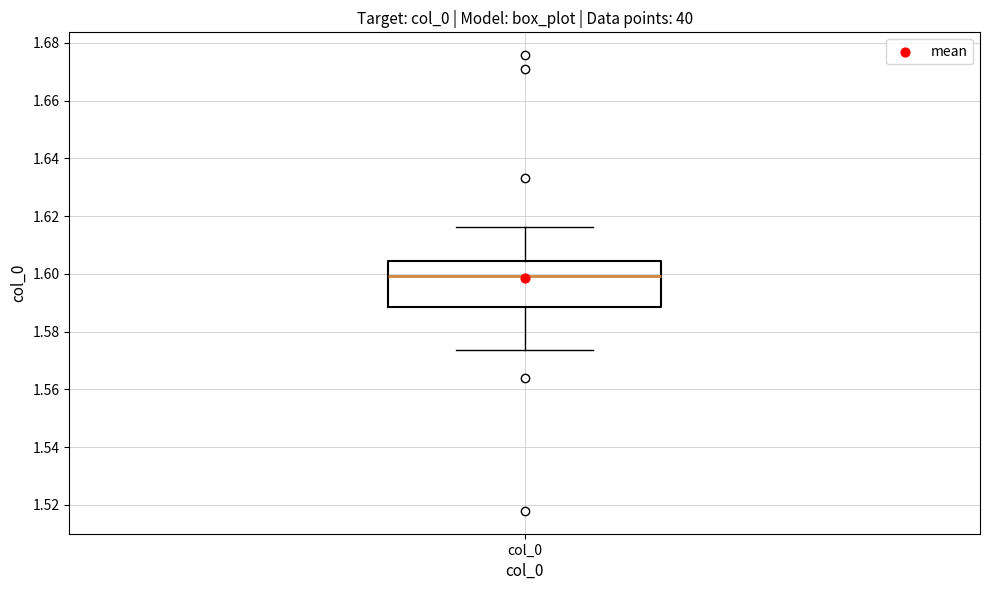

Where does the lower whisker of the box for col_0 end on the y-axis? The values are not printed on the chart, so give them approximately, as read against the axis.

1.574